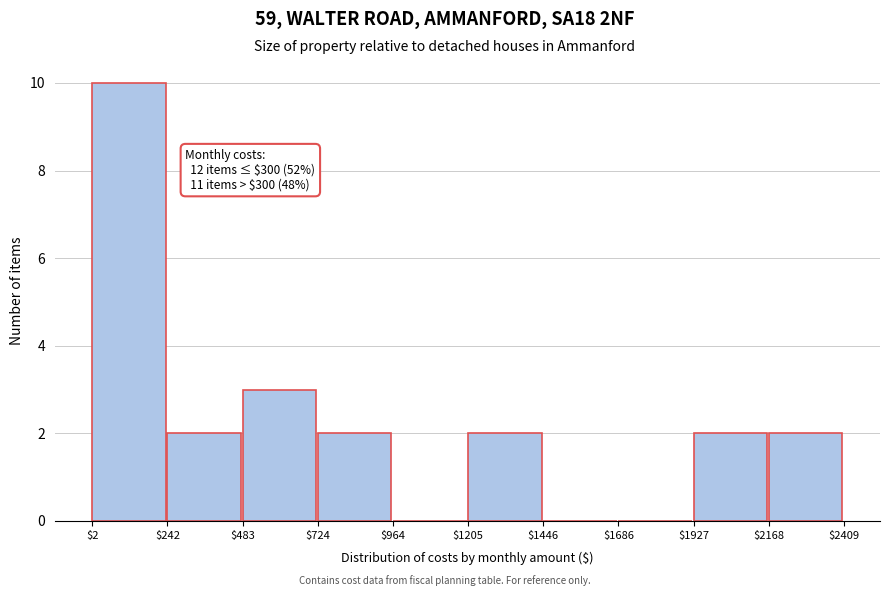

Which range on the x-axis has the tallest bar?

$2 to $242